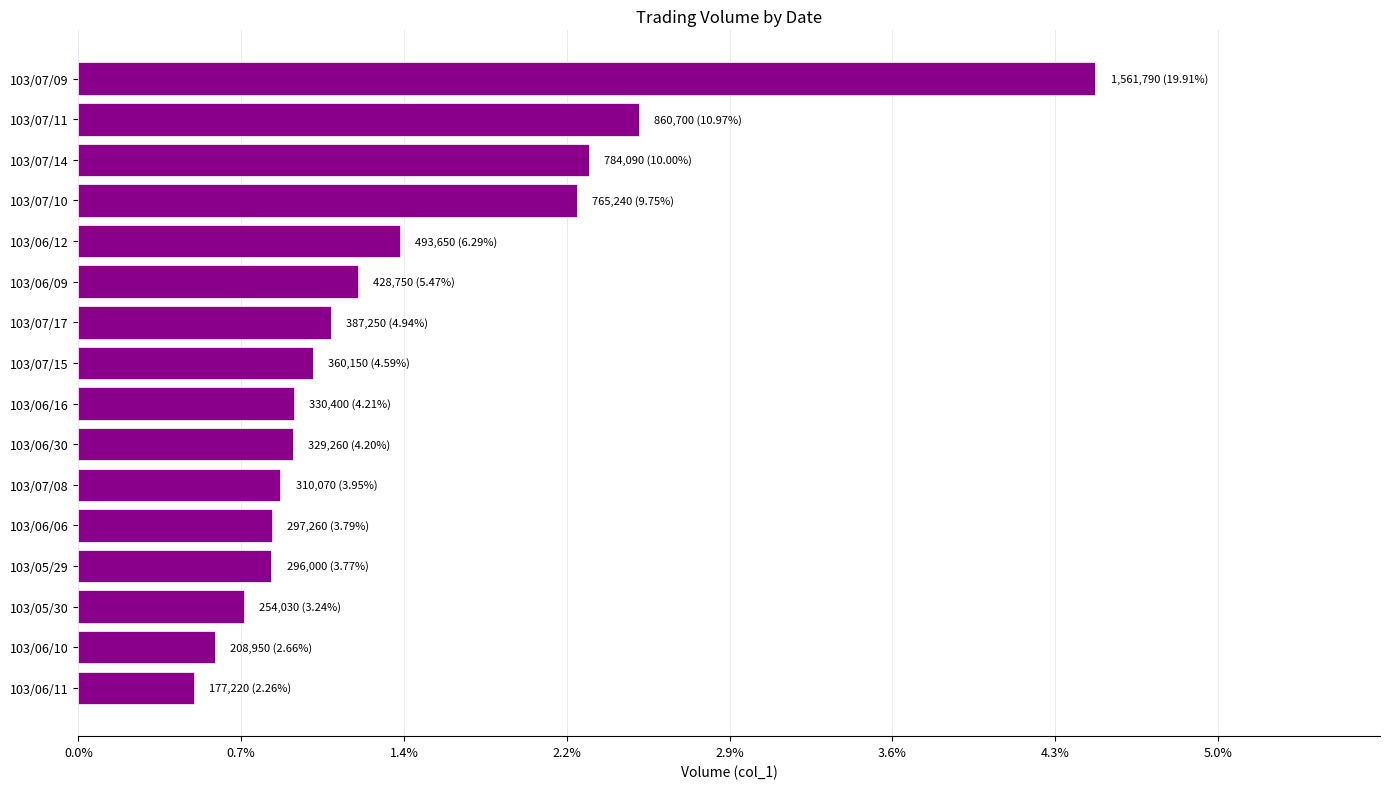

Are the bars horizontal?

Yes